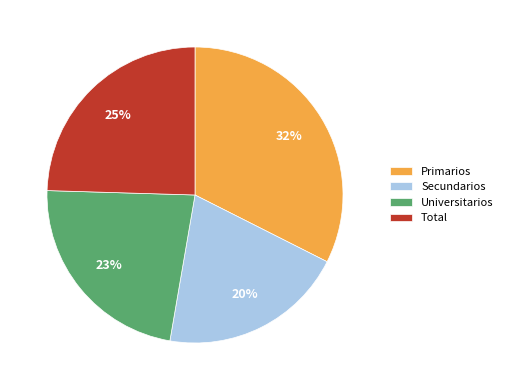

Which category has the biggest portion of the pie?

Primarios